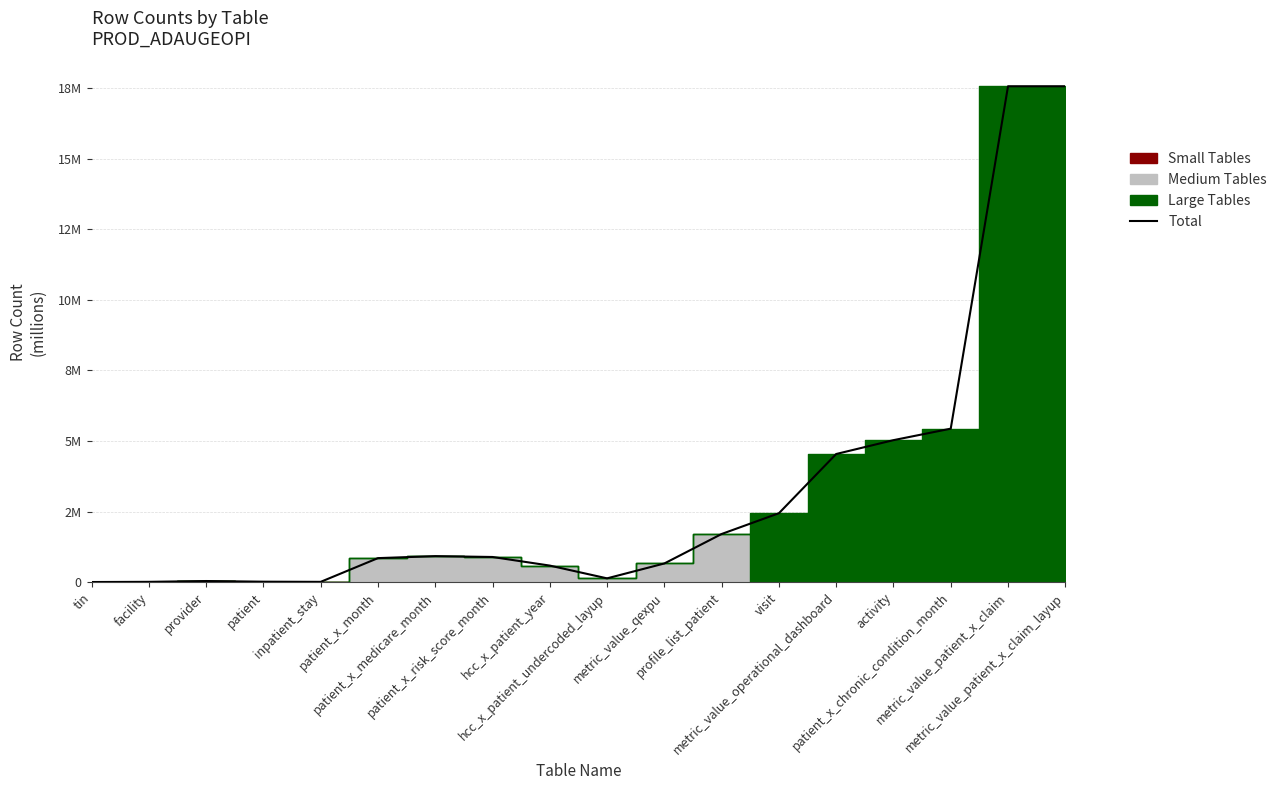

What is the label of the 16th point from the right?

provider